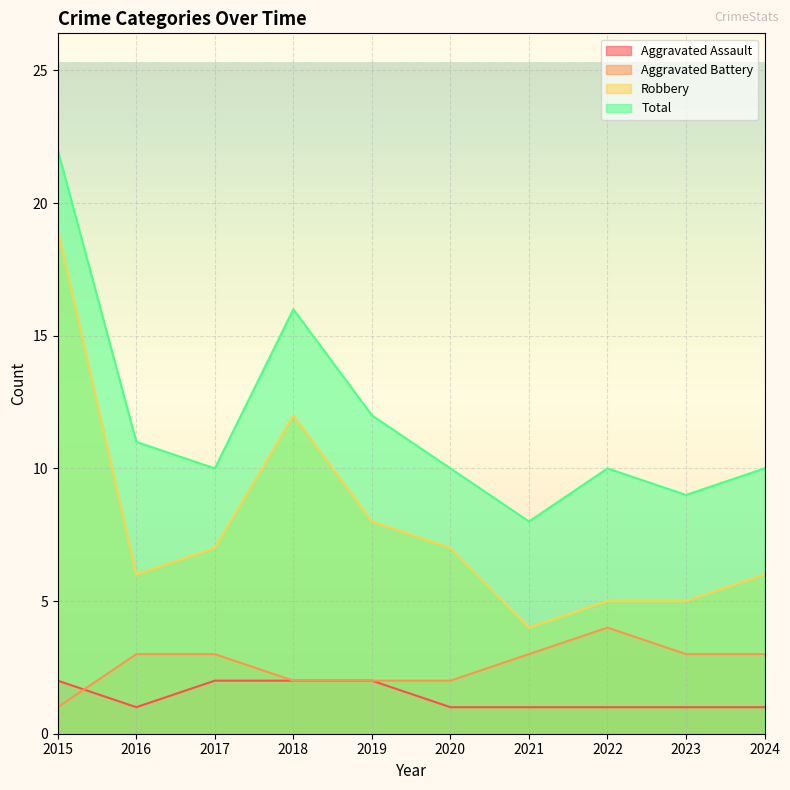

Count the Aggravated Battery values in the range 2 to 3.

8